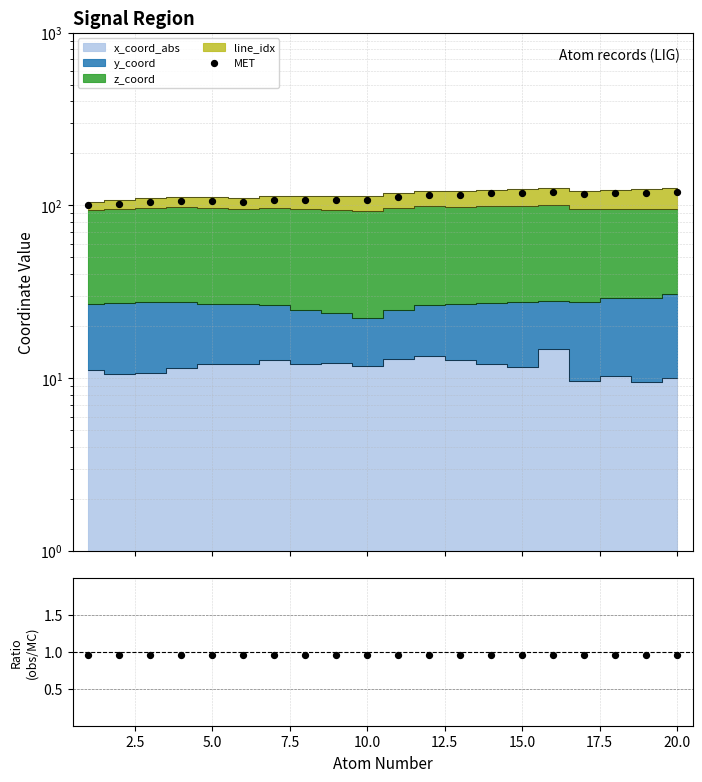

Is the value of MET at 19 greater than the value of Ratio at 13?

Yes